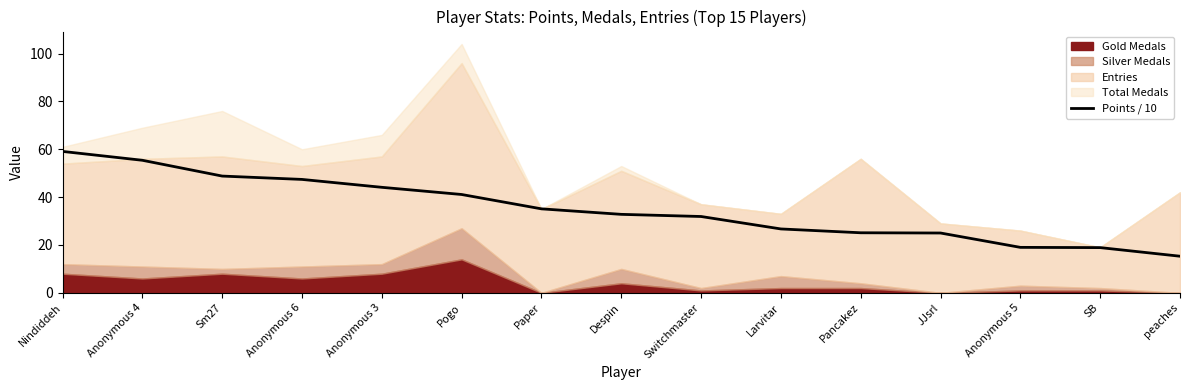

What is the approximate value at peaches?

15.3